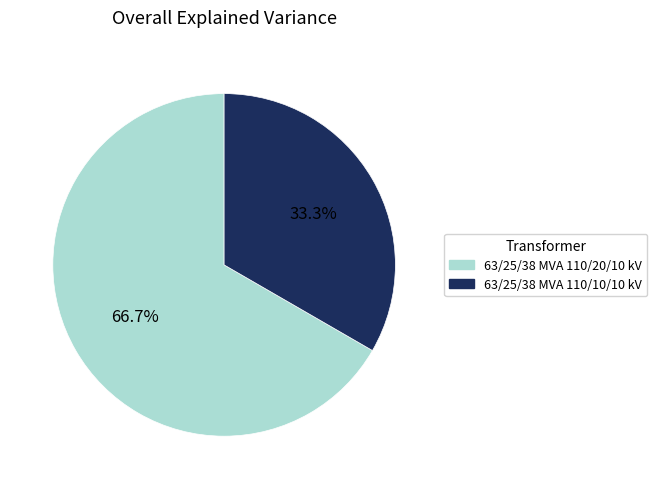

How many segments does this pie chart have?

2